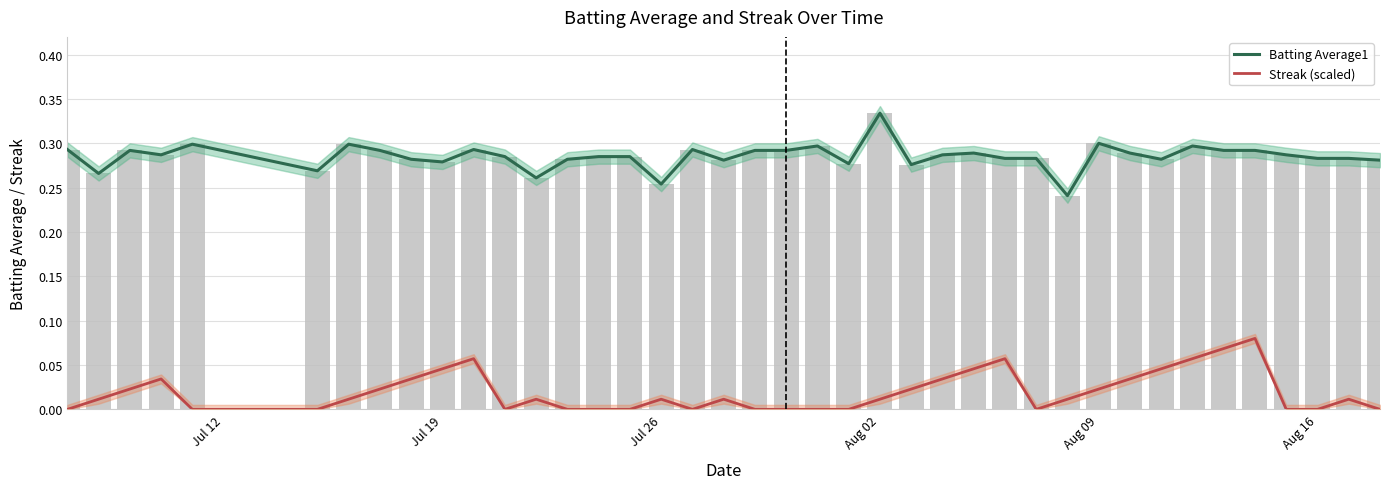

Which category has the lowest value in the Streak (scaled) series?

Jul 12